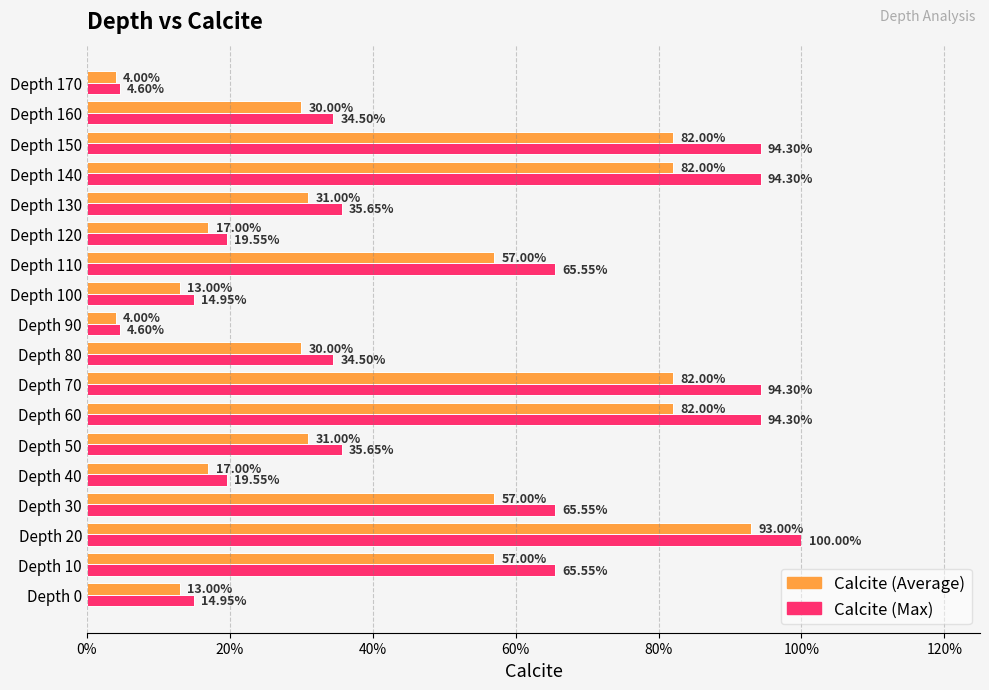

What is the greatest value displayed?

1.0